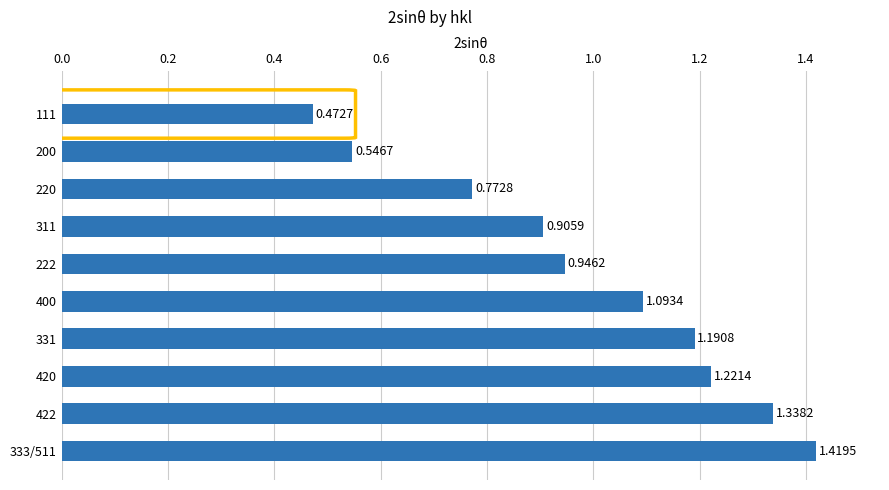

Rank the categories by value from lowest to highest.

111, 200, 220, 311, 222, 400, 331, 420, 422, 333/511